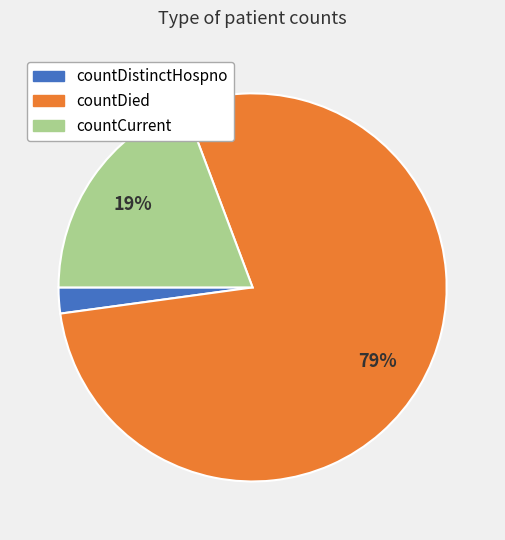

Which category has the biggest portion of the pie?

countDied